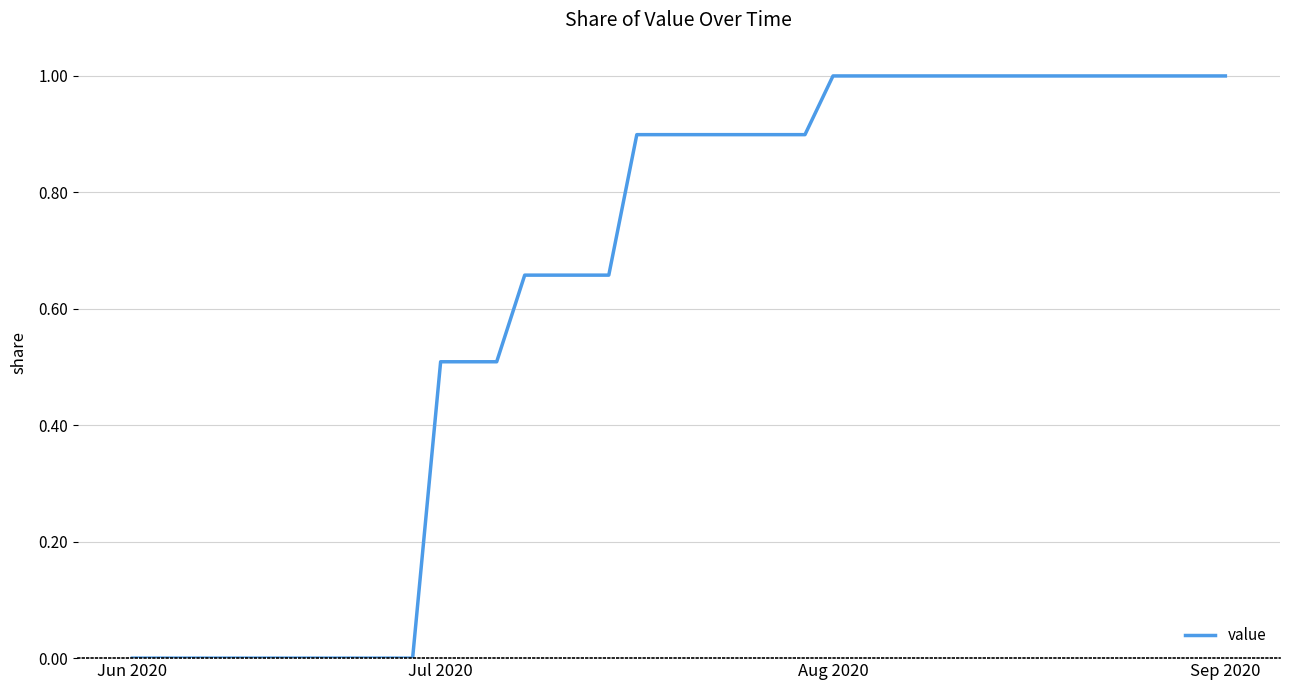

What is the difference between the maximum and minimum values?

1.0